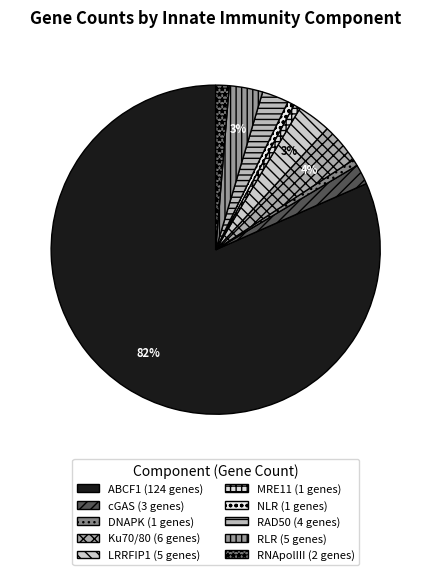

Rank the categories by value from highest to lowest.

ABCF1, Ku70/80, LRRFIP1, RLR, RAD50, cGAS, RNApolIII, DNAPK, MRE11, NLR